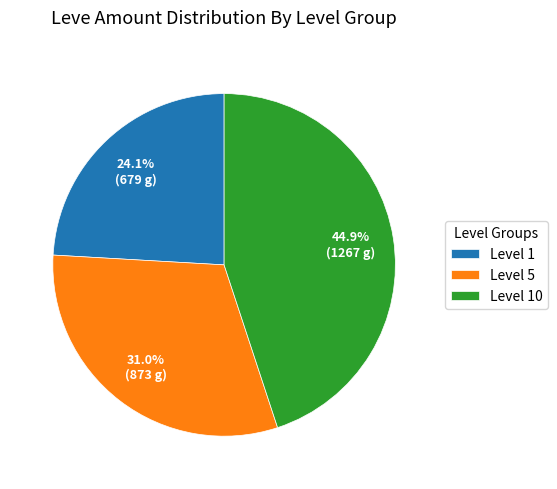

To the nearest percent, what is the average slice percentage?

33%